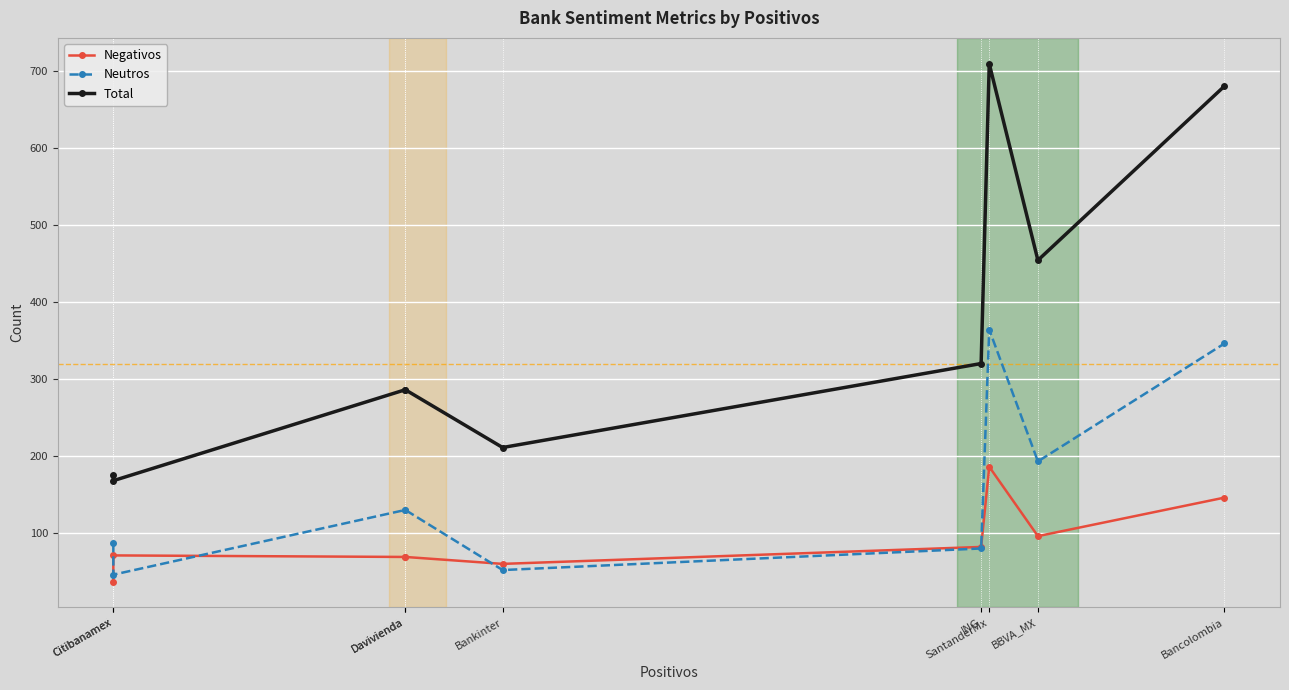

How many lines are shown in the chart?

3